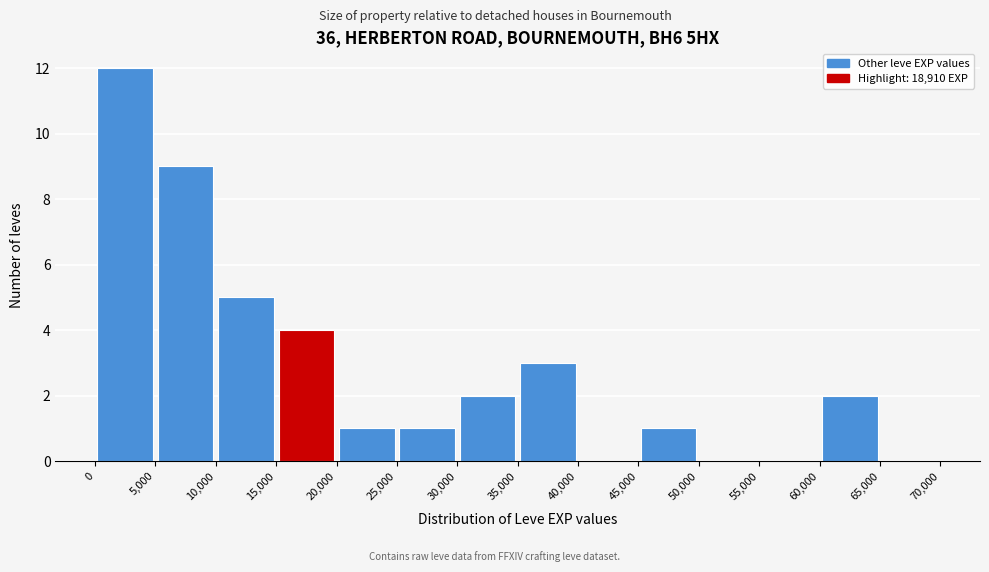

Reading left to right, list every bar in this chart as the range it spans on the x-axis followed by its height. The values are not printed on the chart, so give them approximately, as read against the axis.

0 to 5,000: 12
5,000 to 10,000: 9
10,000 to 15,000: 5
15,000 to 20,000: 4
20,000 to 25,000: 1
25,000 to 30,000: 1
30,000 to 35,000: 2
35,000 to 40,000: 3
40,000 to 45,000: 0
45,000 to 50,000: 1
50,000 to 55,000: 0
55,000 to 60,000: 0
60,000 to 65,000: 2
65,000 to 70,000: 0